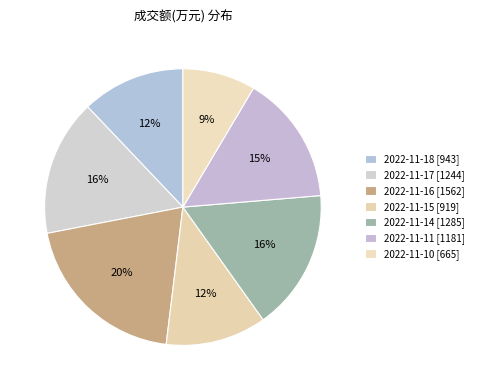

Is there any slice that represents more than half of the pie?

No